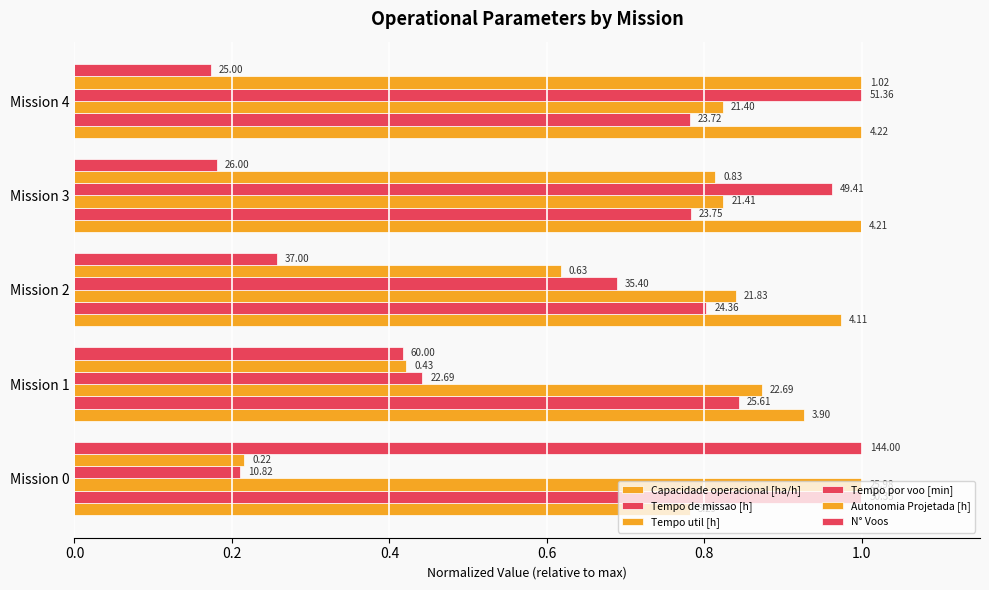

List the series in order of their peak value, lowest first.

Capacidade operacional [ha/h], Tempo de missao [h], Tempo util [h], Tempo por voo [min], Autonomia Projetada [h], N° Voos